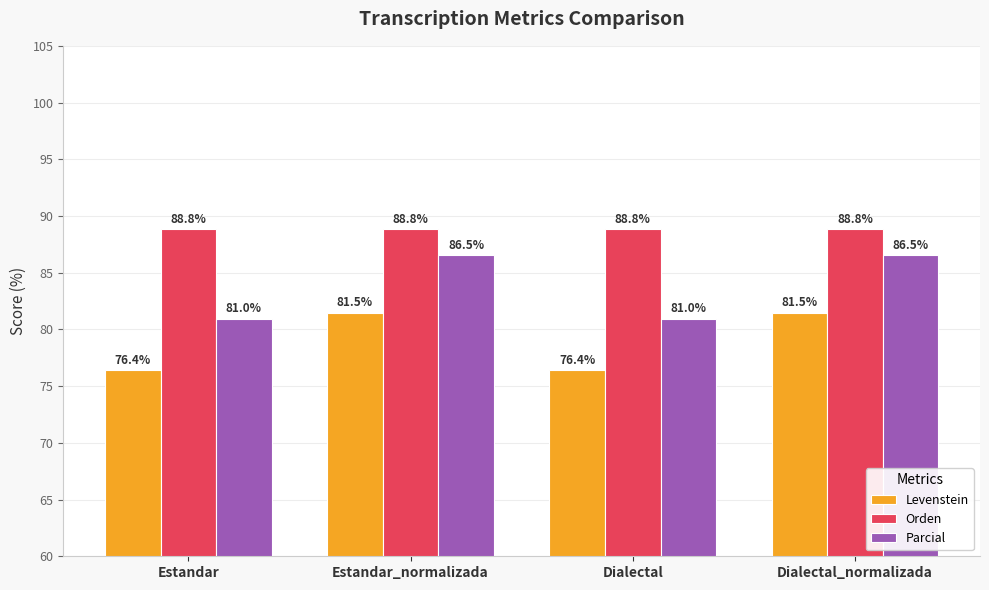

What is the minimum value shown in the chart?

76.4